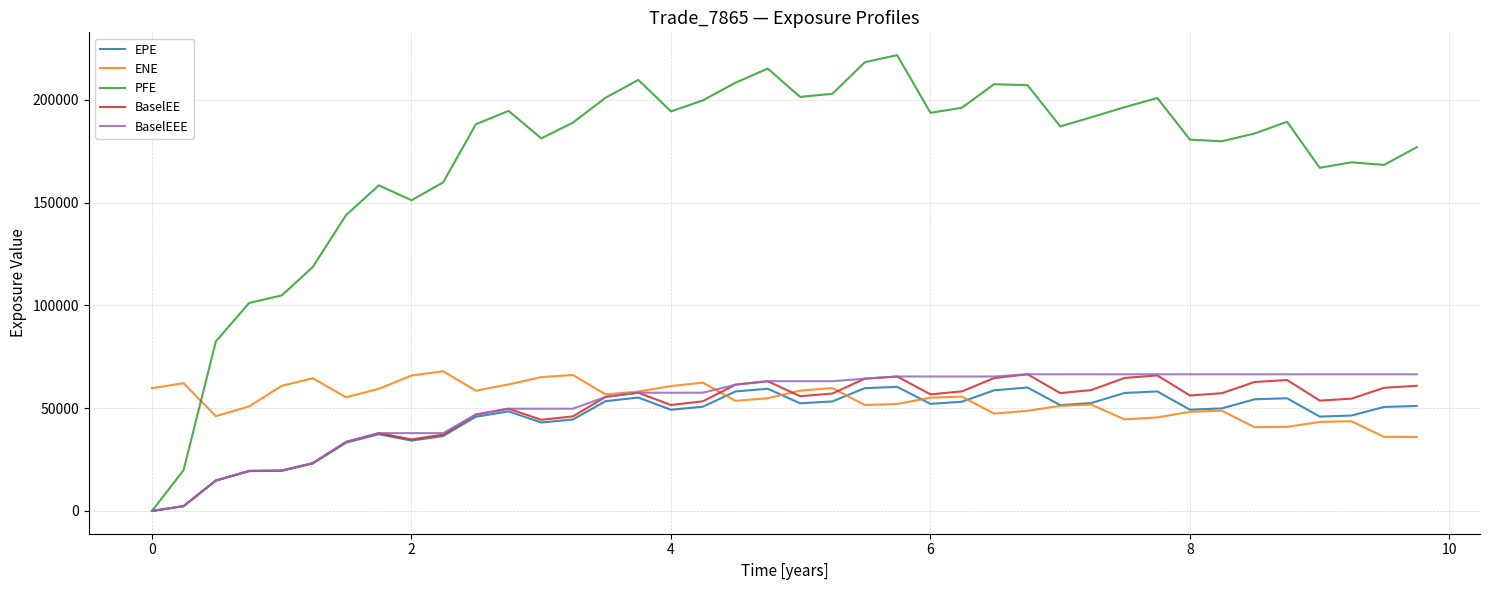

Count the number of data series in this chart.

5